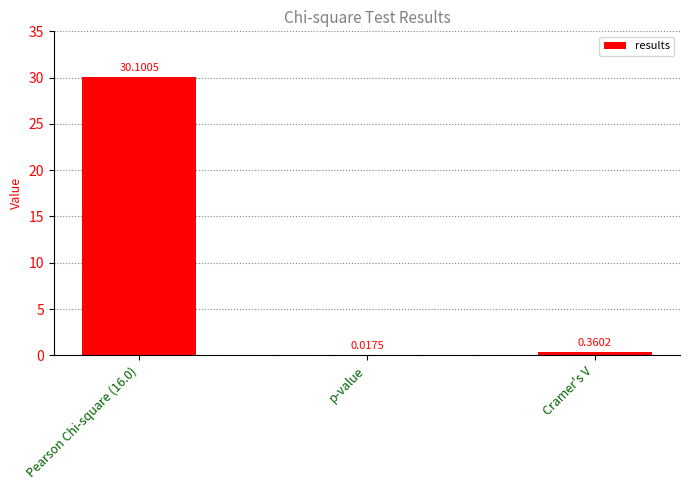

At which label is the value closest to 15?

Cramer's V